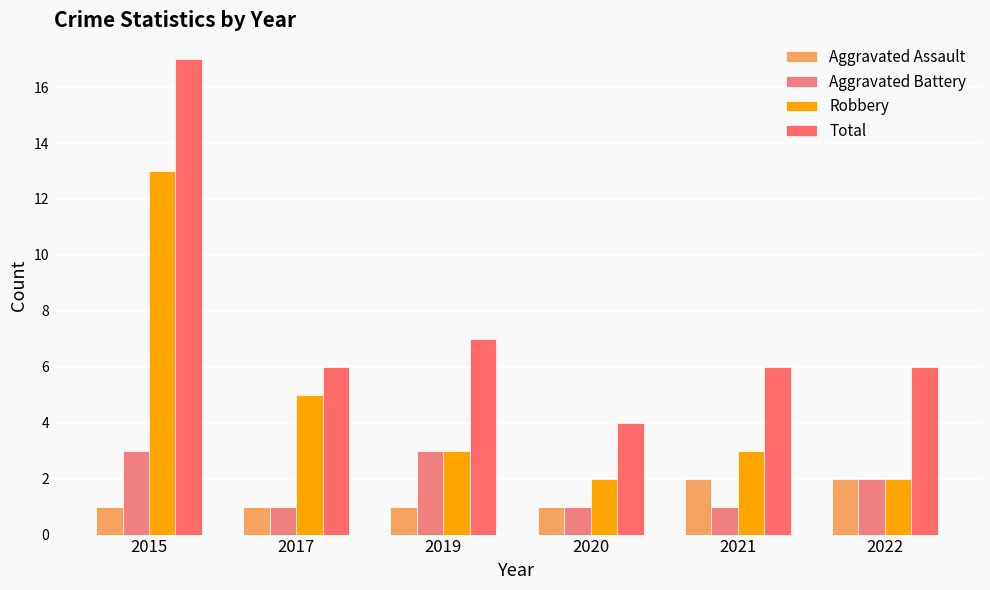

What is the approximate value of Robbery at 2021, to the nearest 5?

5